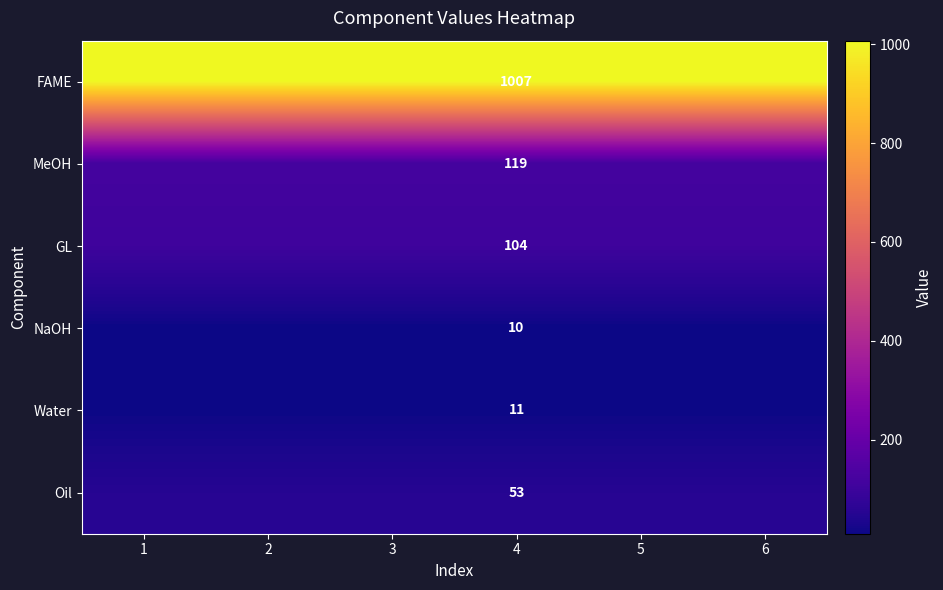

At which category is the sum across all series the highest?

1